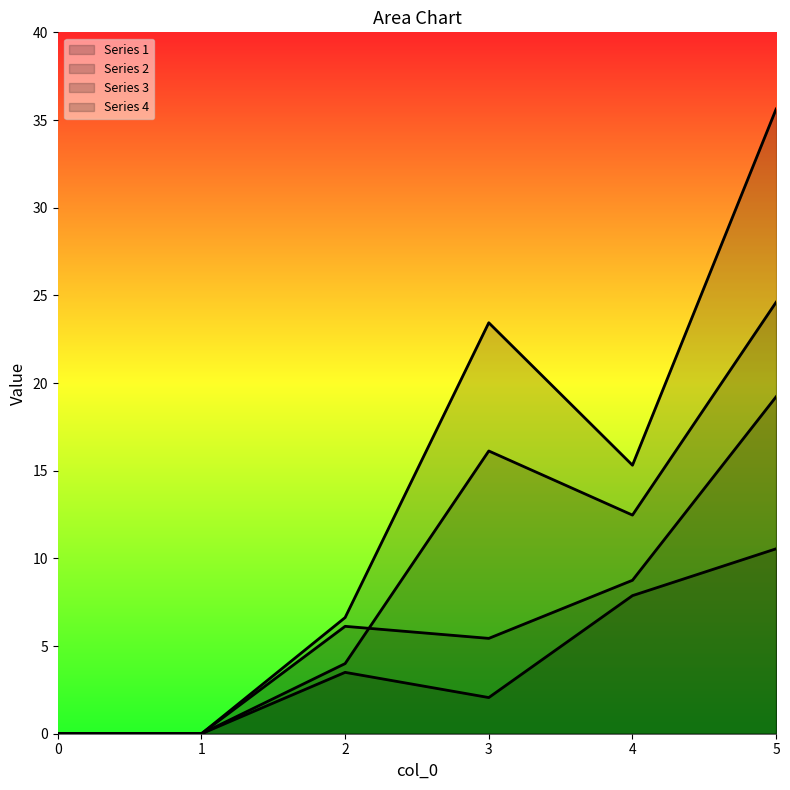

True or false: 2 has a value of 2.1 at 3.

True